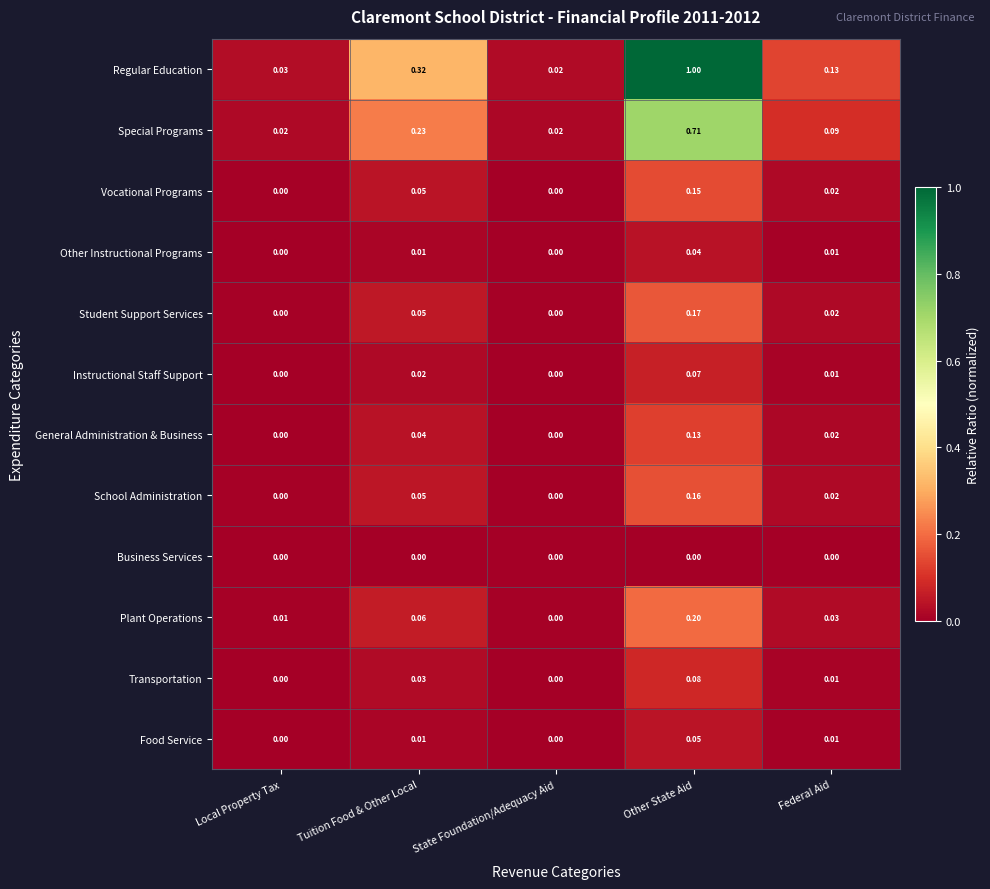

Which series changed the most between Local Property Tax and Tuition Food & Other Local?

Regular Education